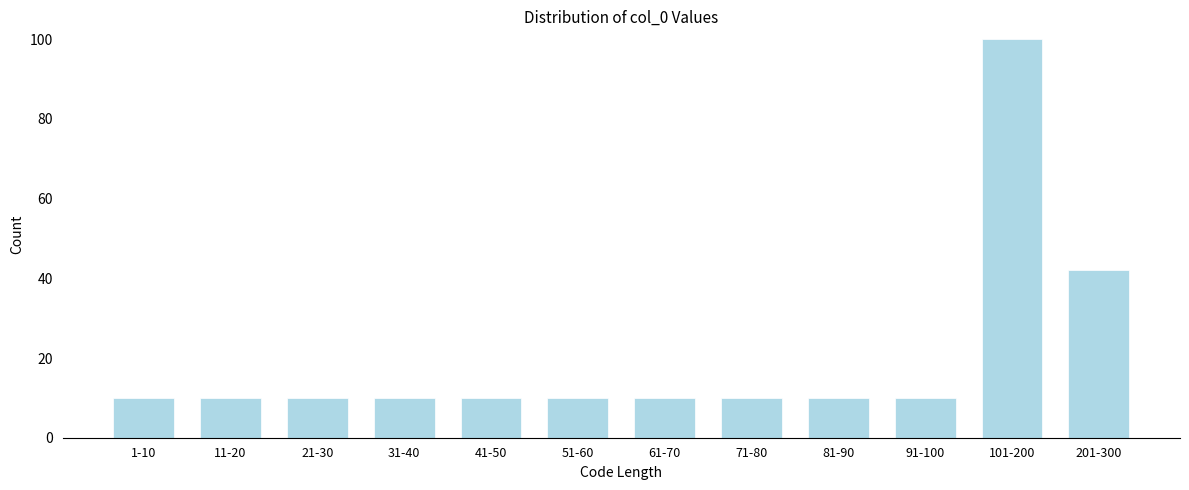

Reading left to right, transcribe all the data shown in this chart.

1-10=10	11-20=10	21-30=10	31-40=10	41-50=10	51-60=10	61-70=10	71-80=10	81-90=10	91-100=10	101-200=100	201-300=42